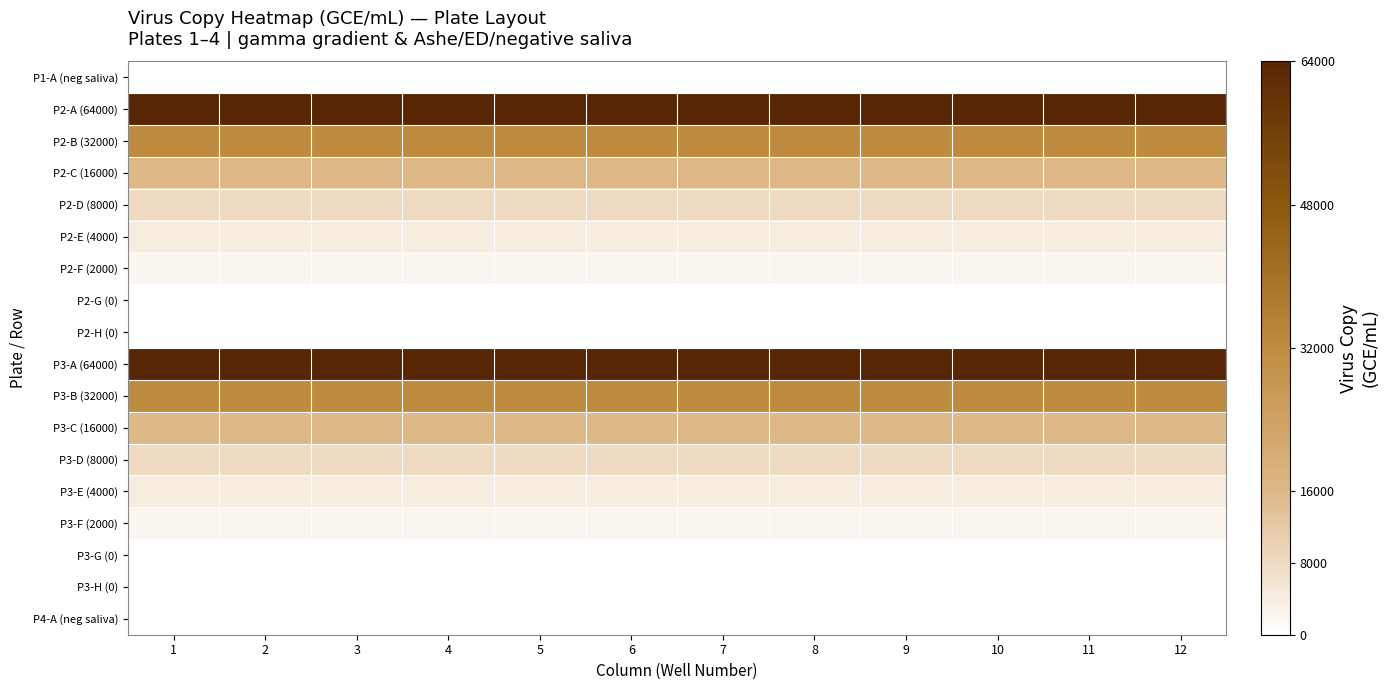

Which label corresponds to the largest value in the chart?

1